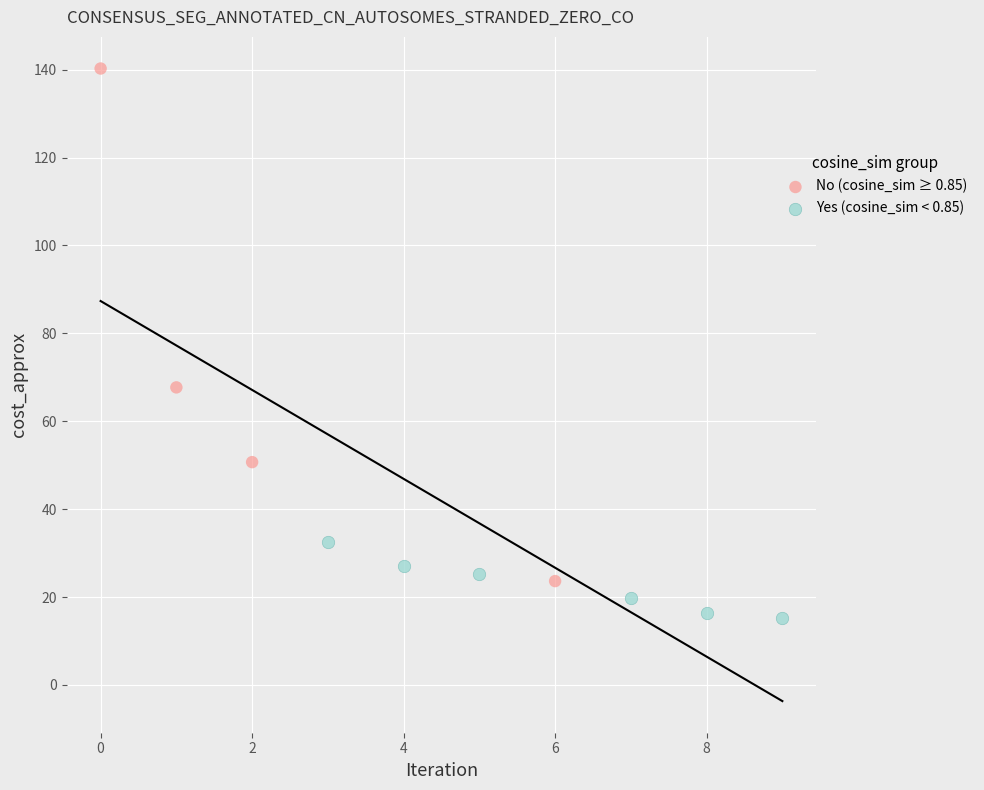

Which series contains the highest Y value?

No (cosine_sim ≥ 0.85)